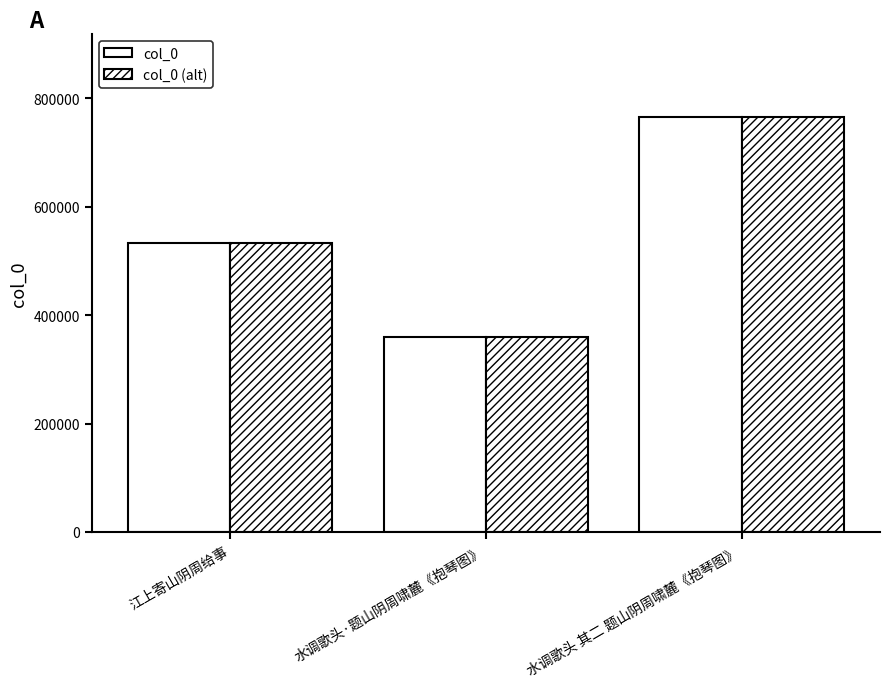

How many categories are shown in the chart?

3